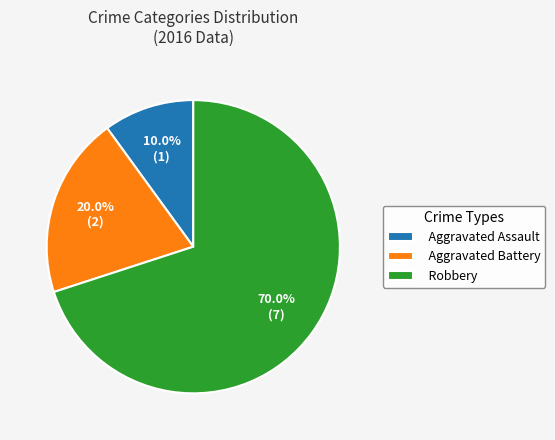

What is the largest slice in the pie chart?

Robbery